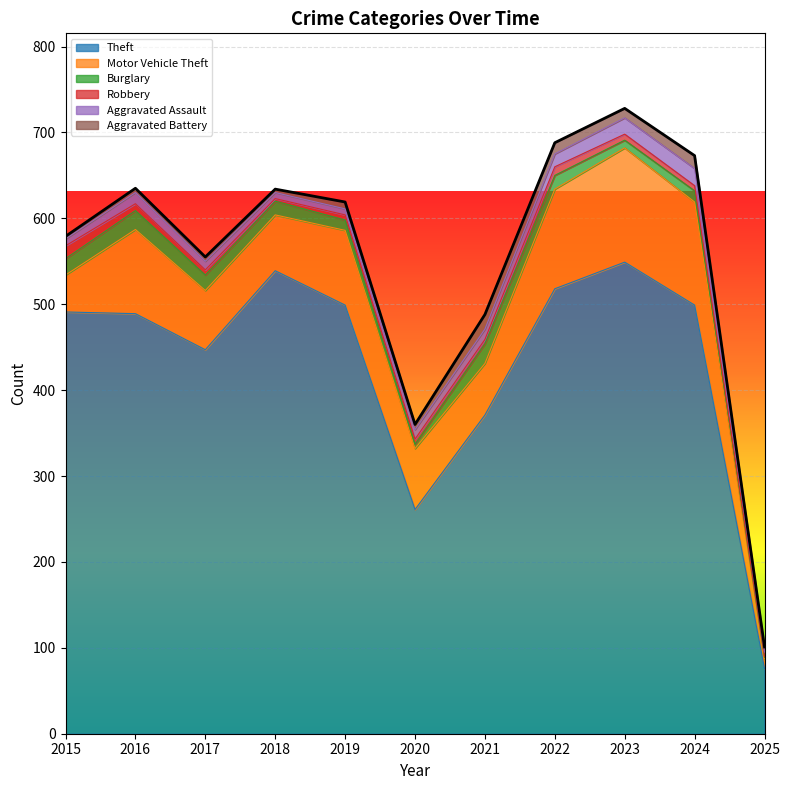

What is the difference between the Motor Vehicle Theft values at 2015 and 2022?

73